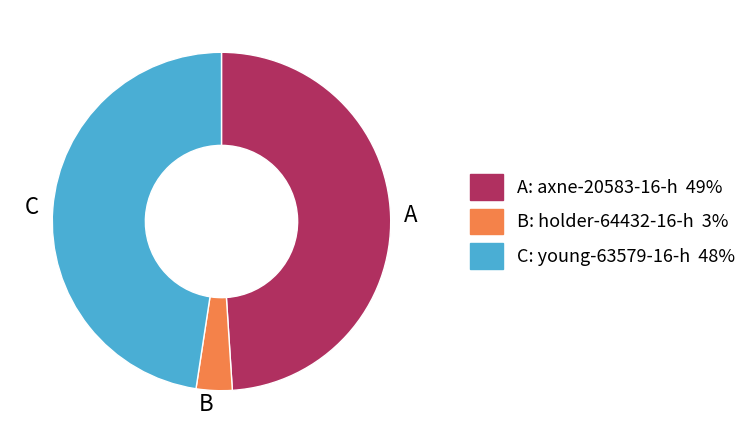

What is the smallest slice in the pie chart?

B